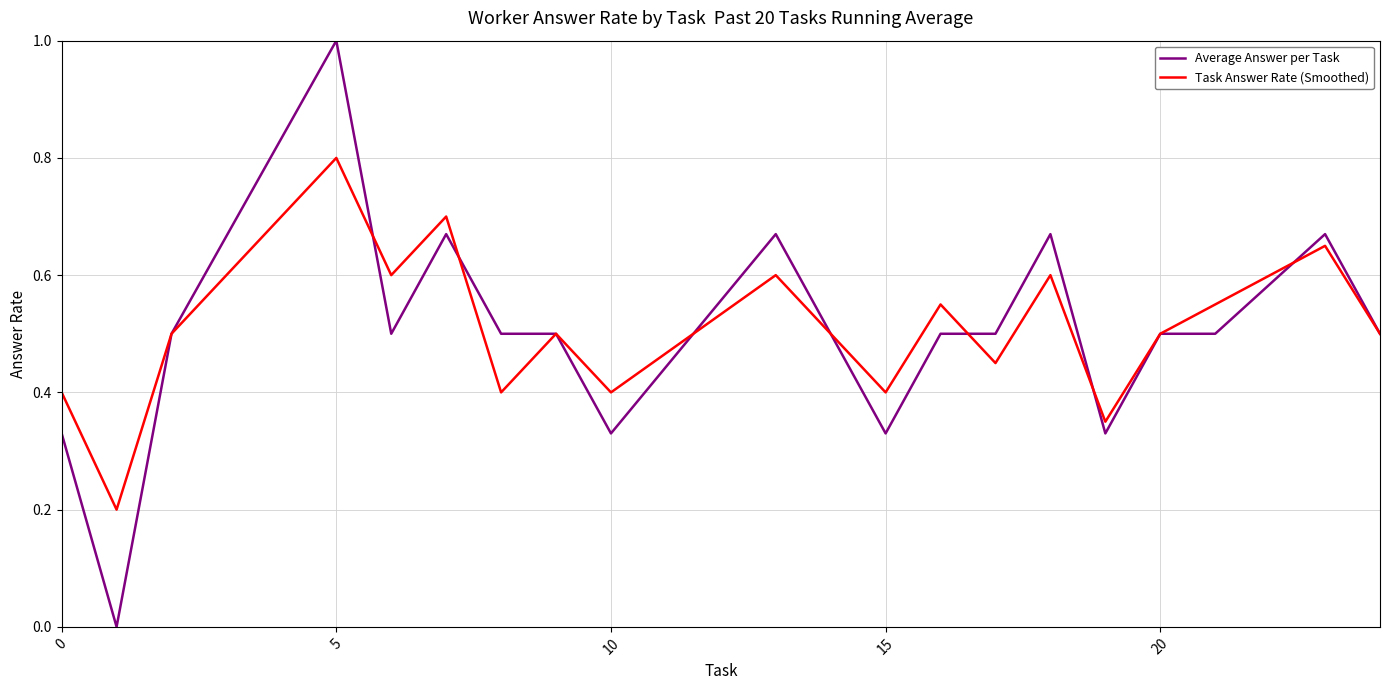

At how many categories does at least one series exceed 0?

20